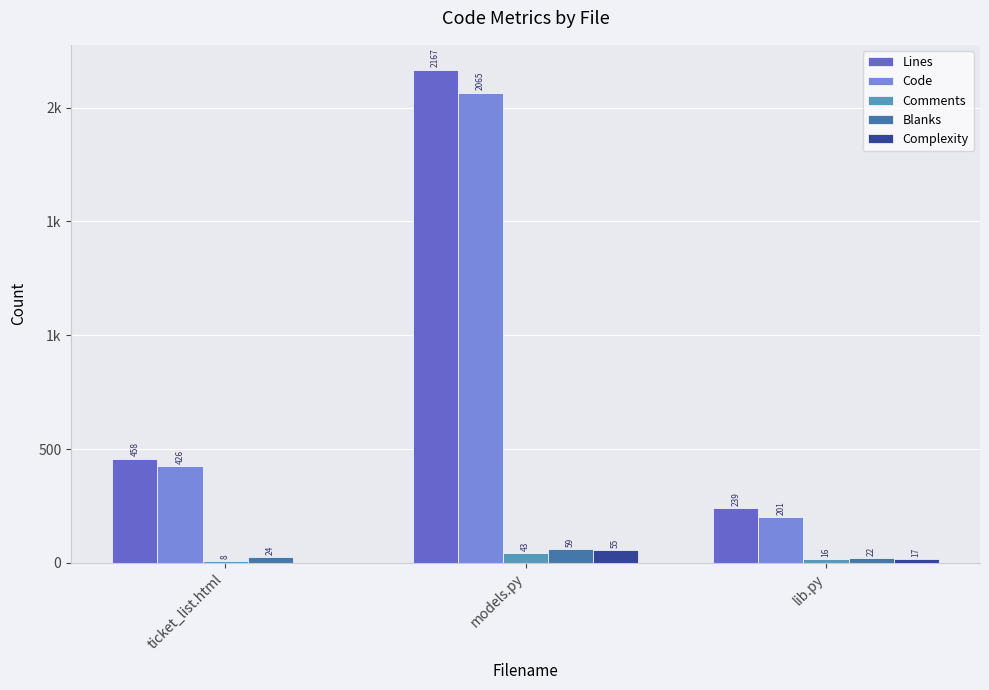

What are all the series names shown in the legend?

Lines, Code, Comments, Blanks, Complexity